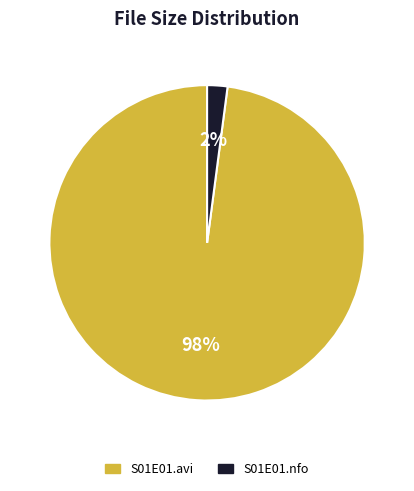

Is the sum of S01E01.nfo and S01E01.avi greater than half?

Yes